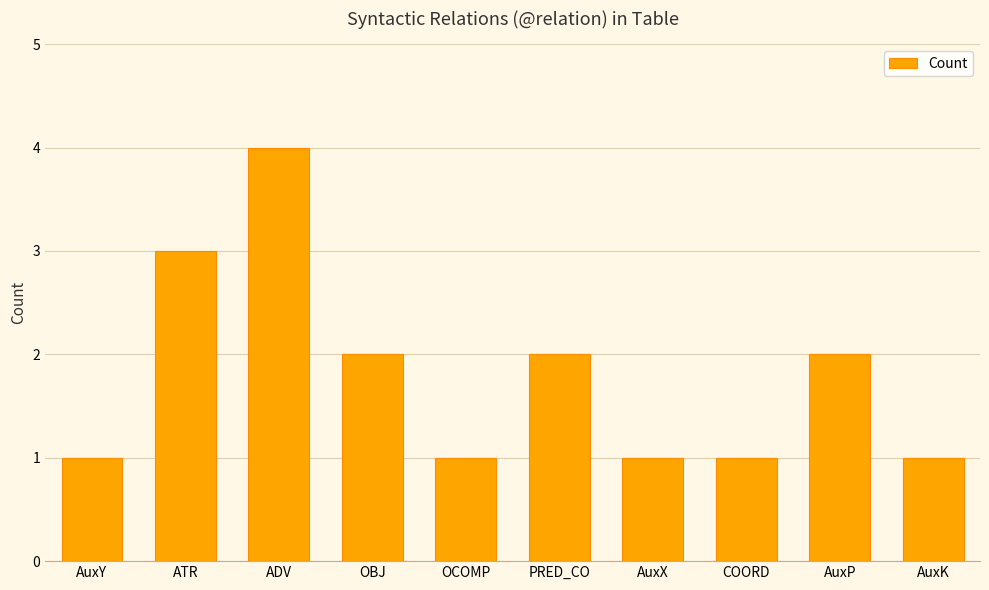

What is the difference between the second highest and second lowest values?

2